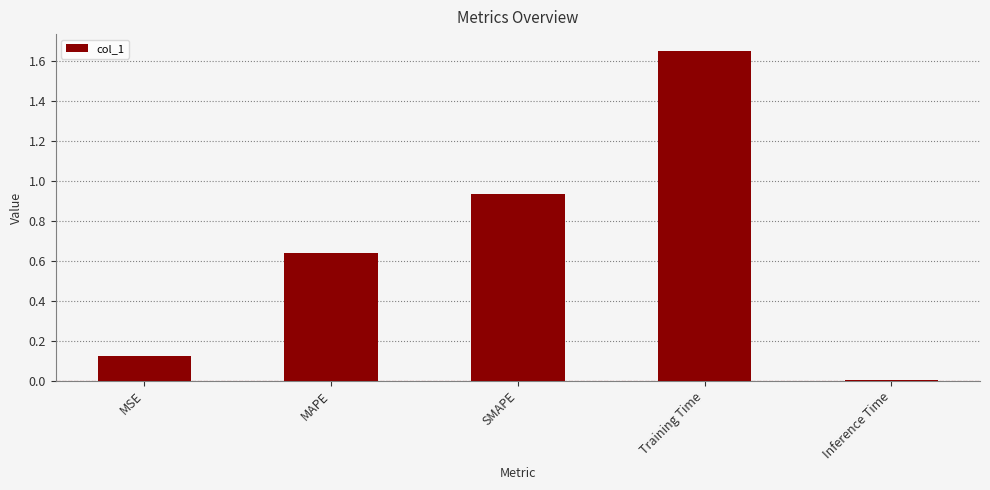

What position from the right is MSE?

5